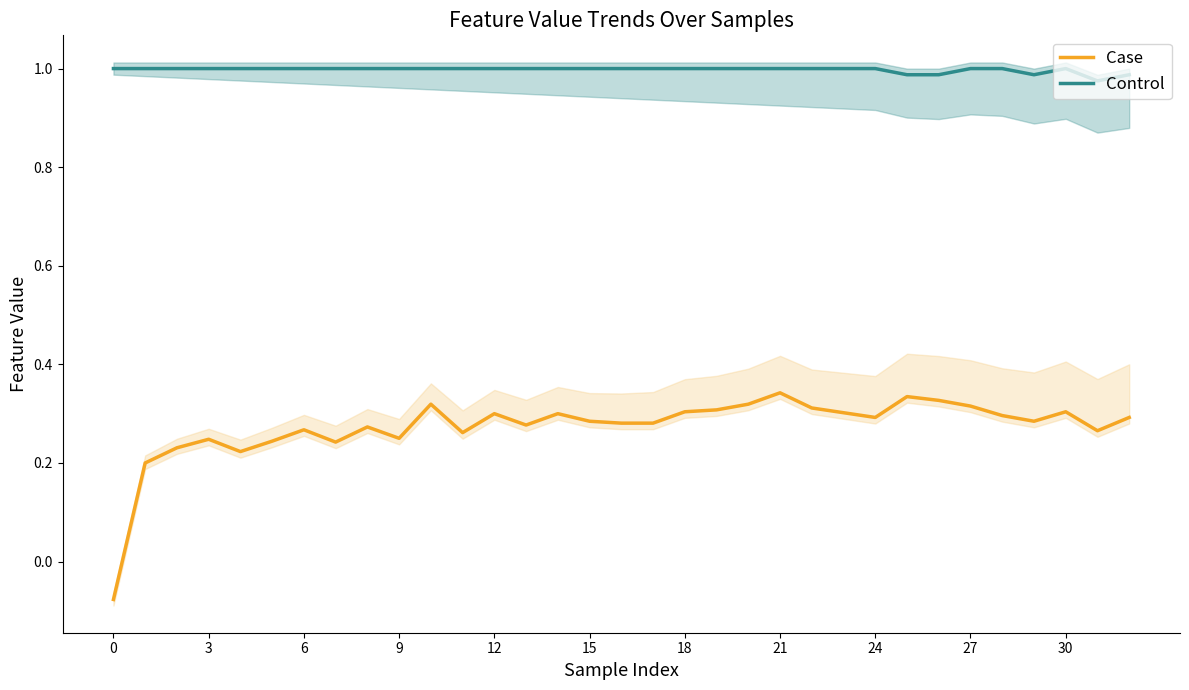

What is the spread (max minus min) of values at 20?

0.7